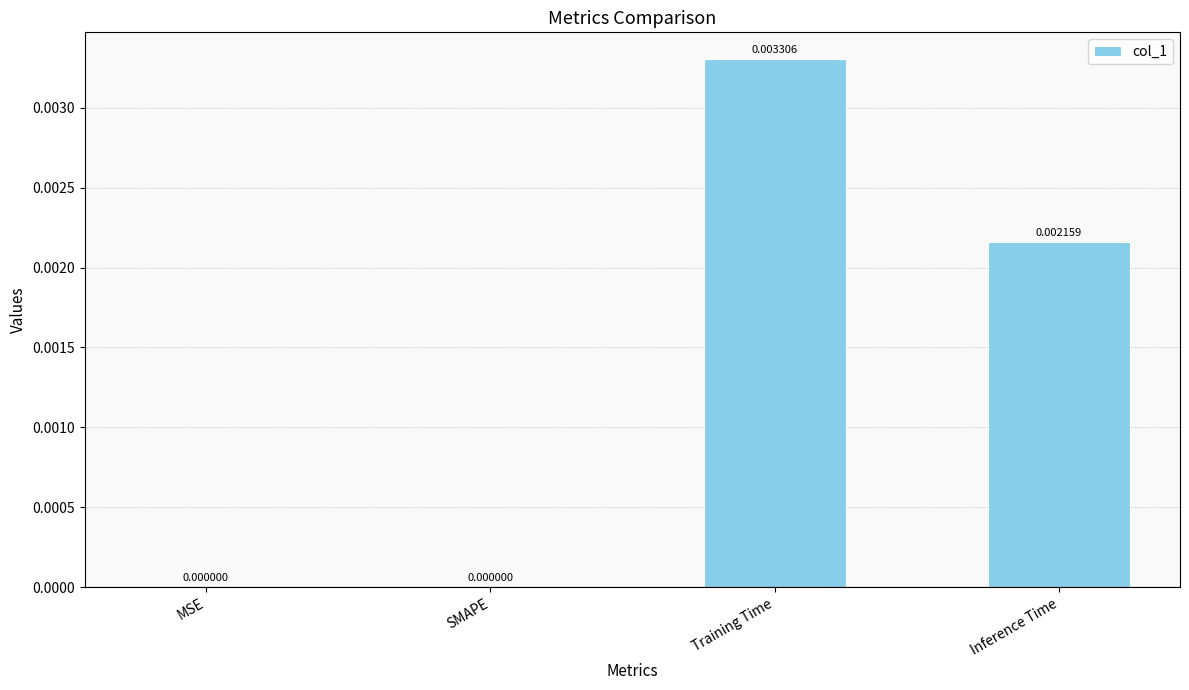

Which label corresponds to the largest value in the chart?

Training Time